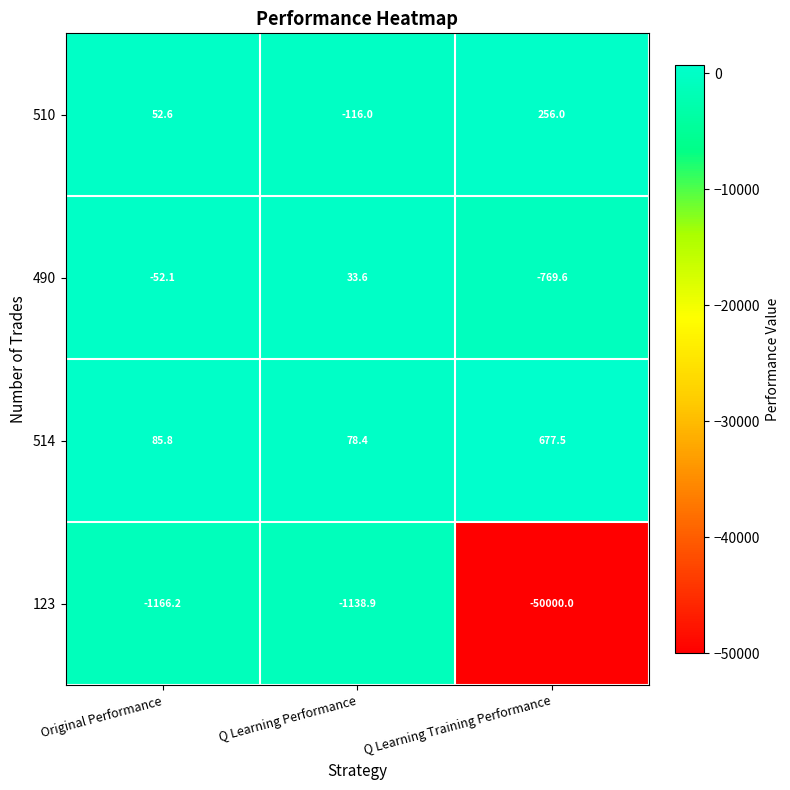

At which category is the sum across all series the highest?

Original Performance